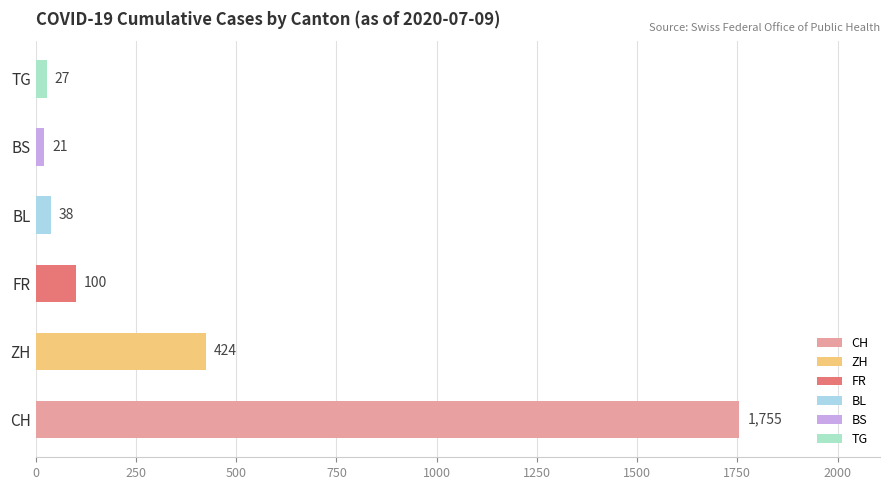

Which series has the largest range (max minus min)?

CH